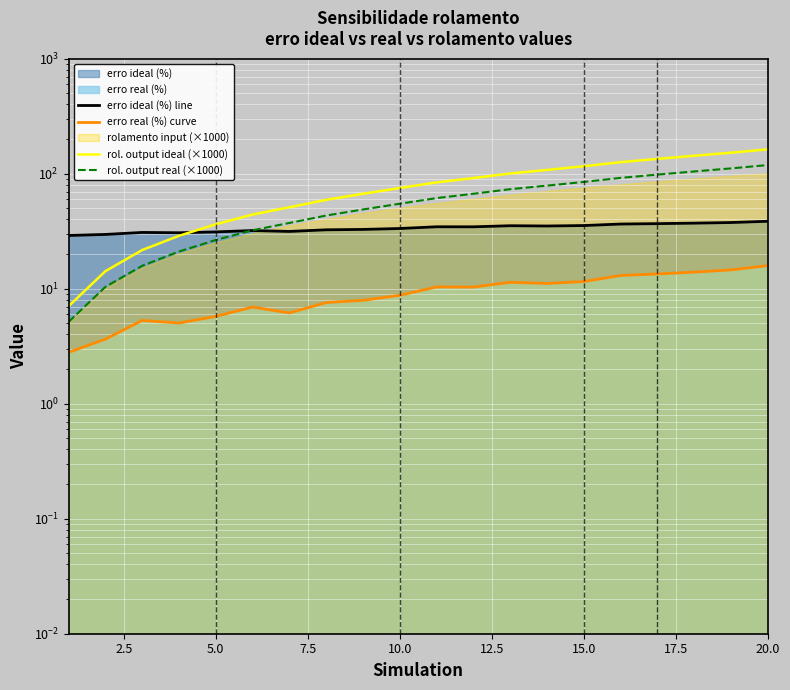

What is the value of the rol. output ideal (×1000) point at the 2nd from the left?

14.2